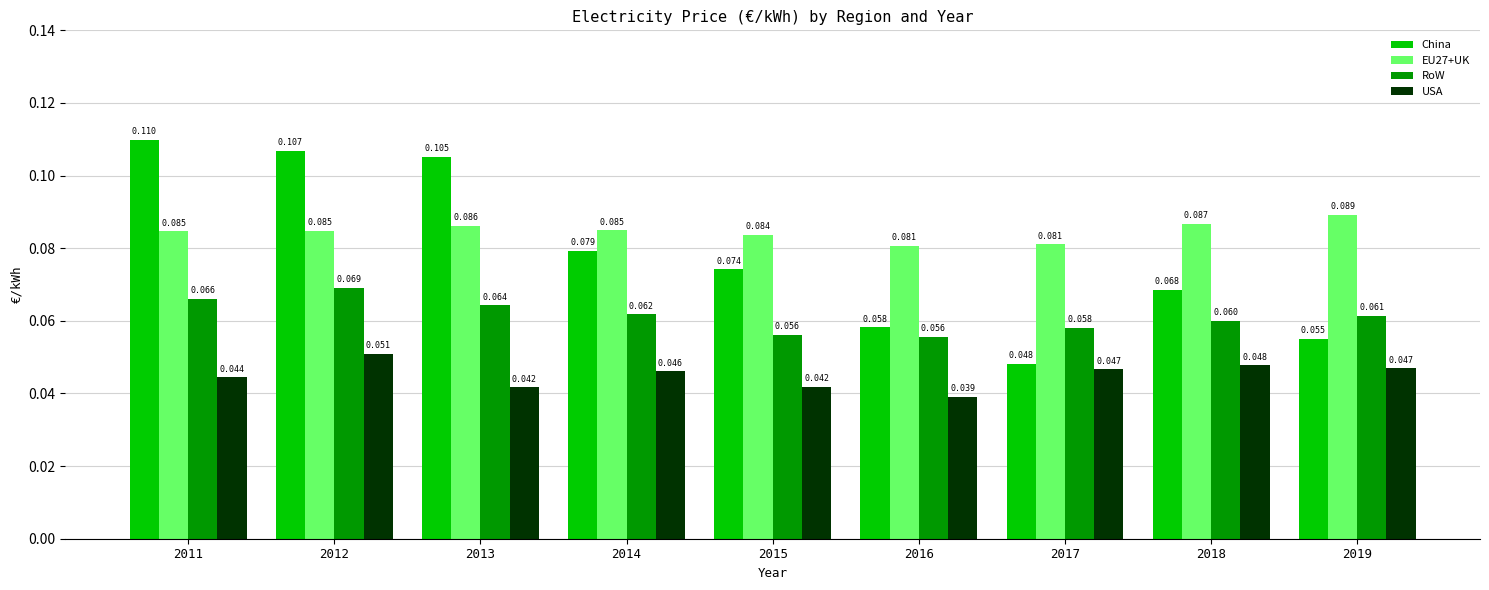

Is the value of USA at 2016 greater than the value of China at 2019?

No